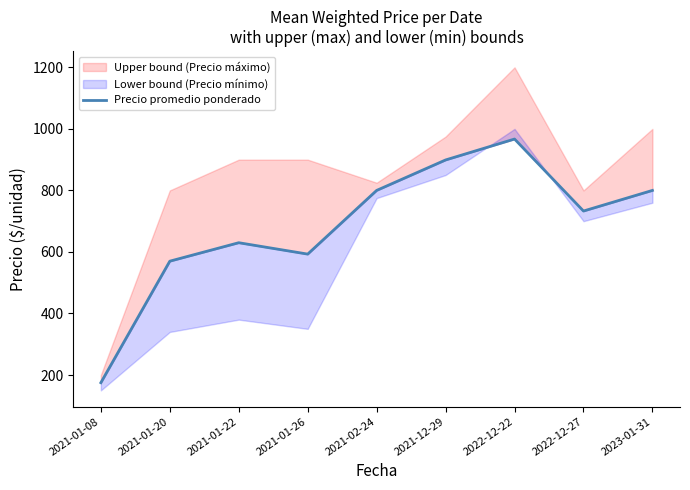

The value at 2021-01-20 is 570. True or false?

True